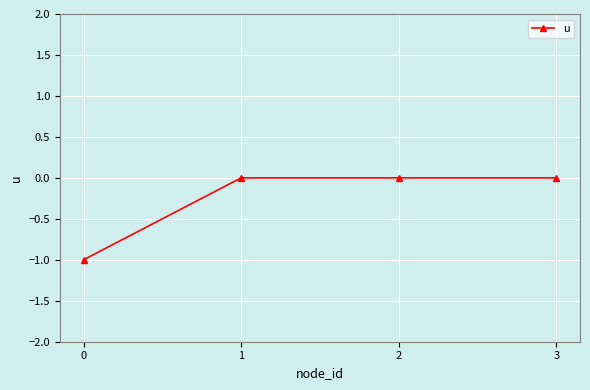

Which has a higher value, 0 or 2?

2